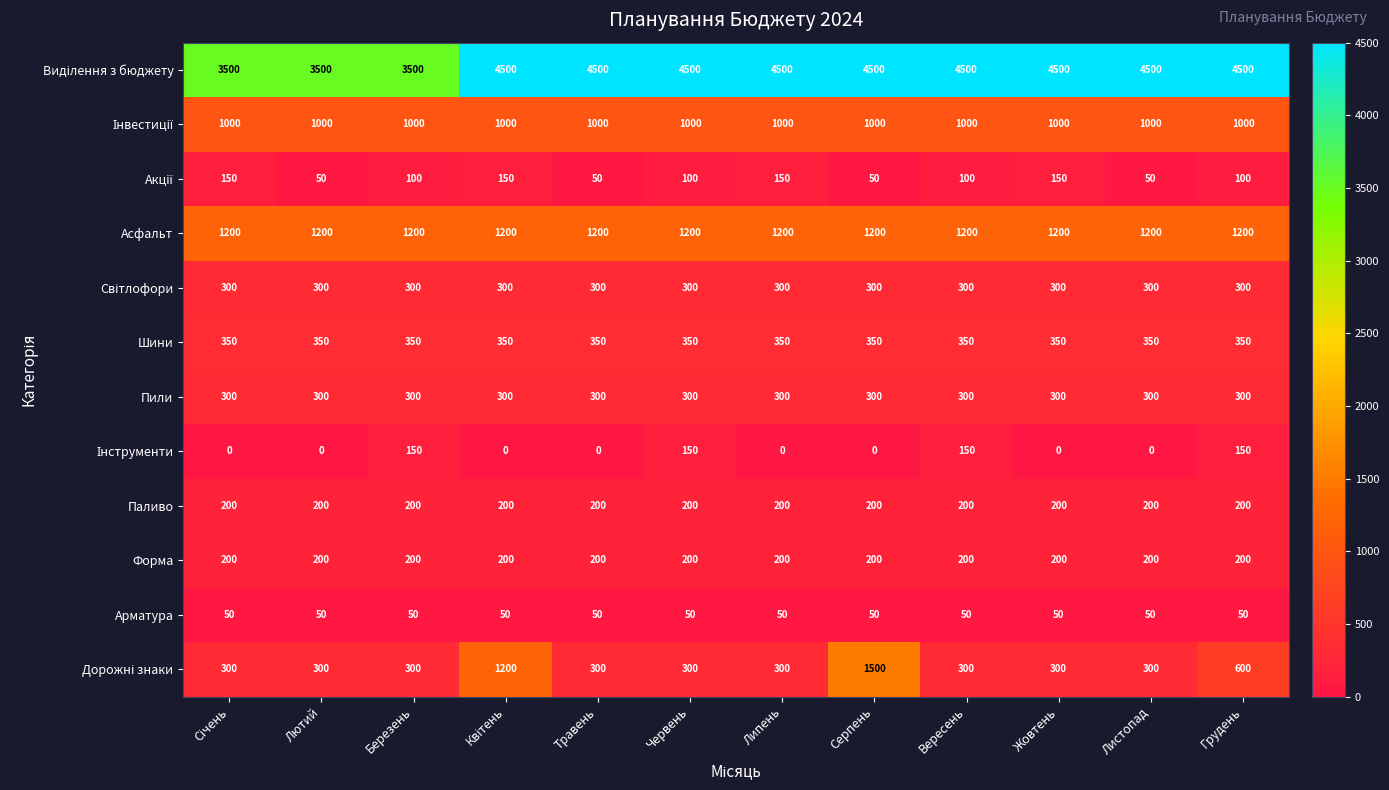

True or false: Пили has a value of 300 at Серпень.

True